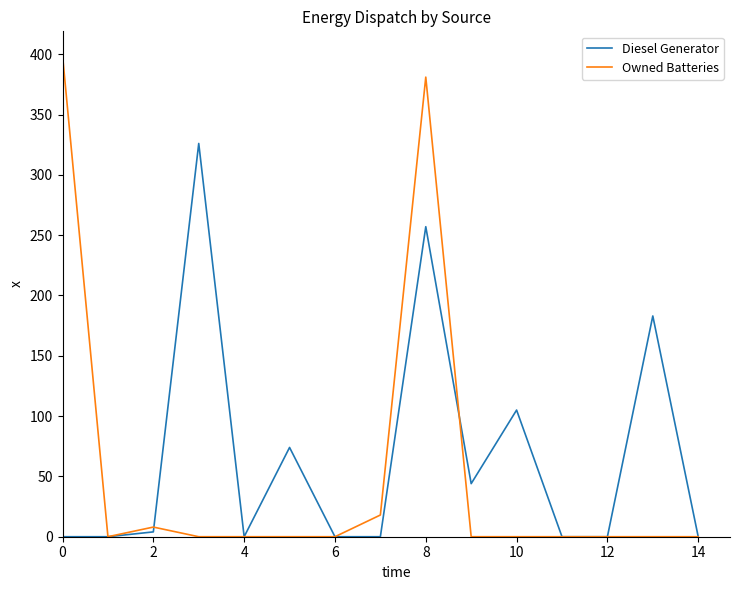

Rank the series by their average value, from highest to lowest.

Diesel Generator, Owned Batteries